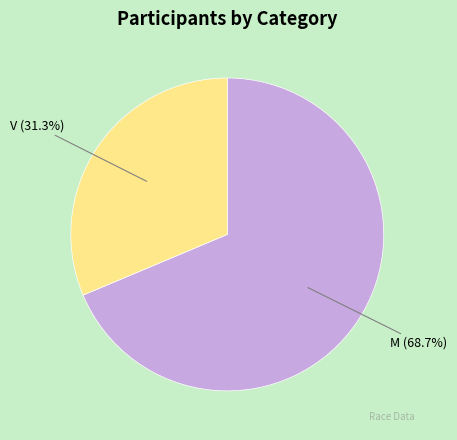

Rank the categories by value from highest to lowest.

M, V